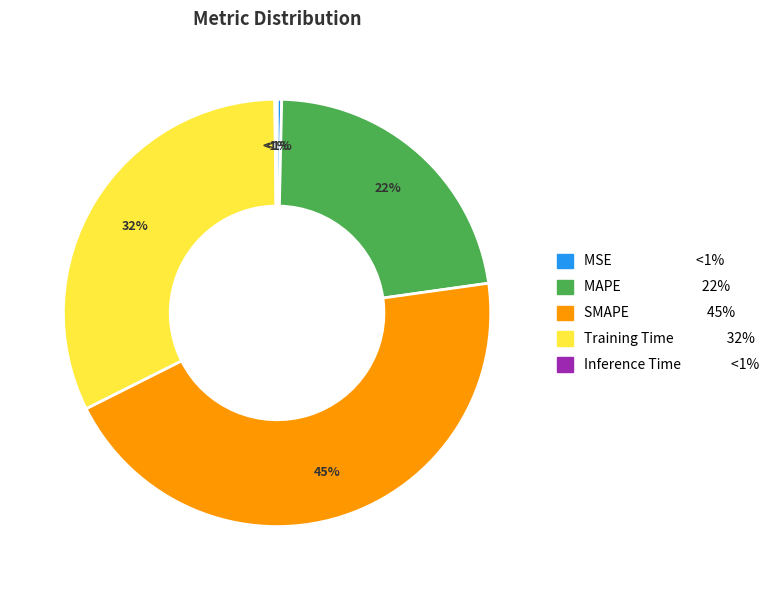

How many segments does this pie chart have?

5